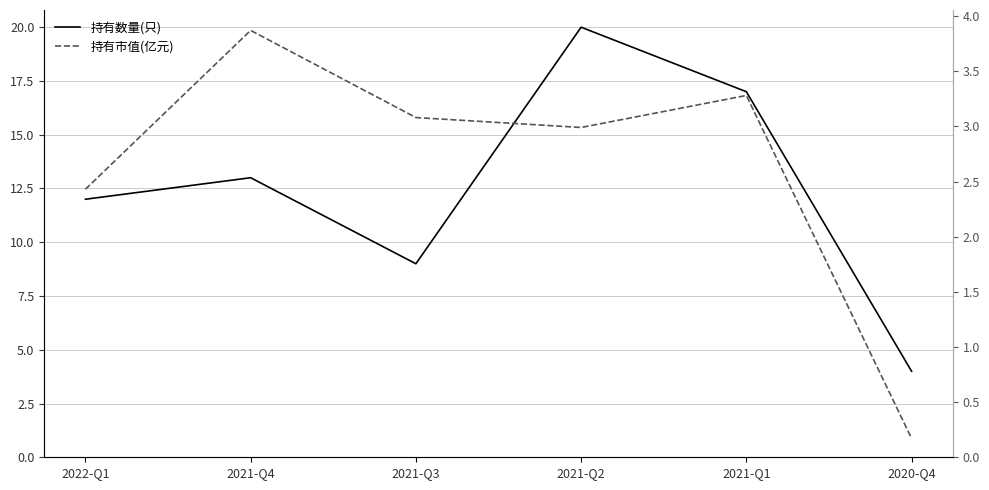

At which label does 持有数量(只) first exceed 13?

2021-Q2